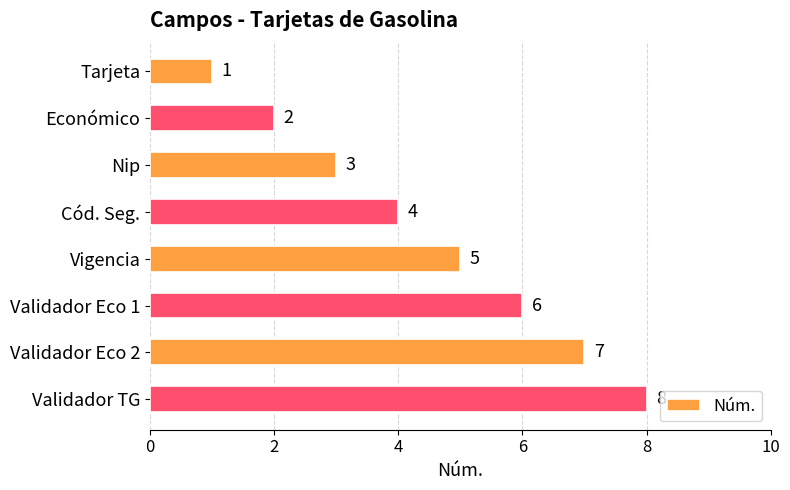

What is the sum of the values at Validador Eco 2 and Cód. Seg.?

11